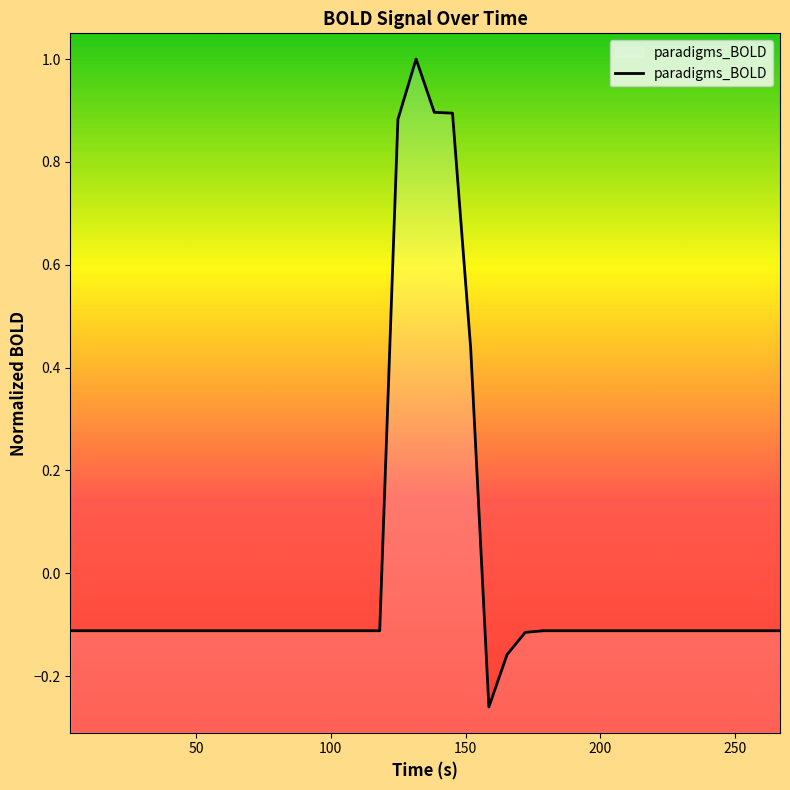

Does the chart display data point markers on the line(s)?

No